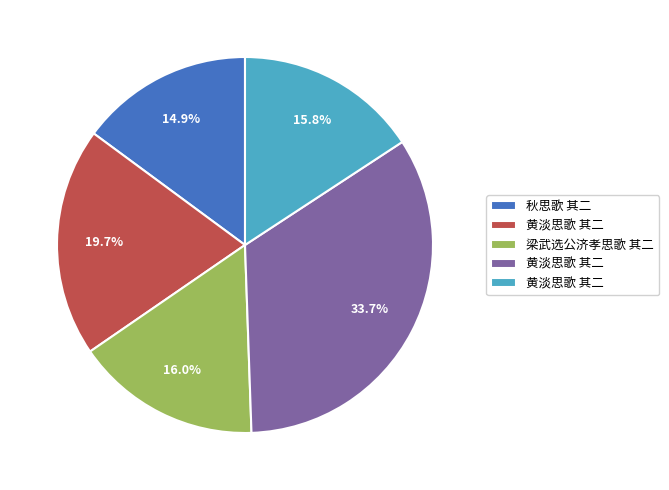

Does any single category account for the majority?

No